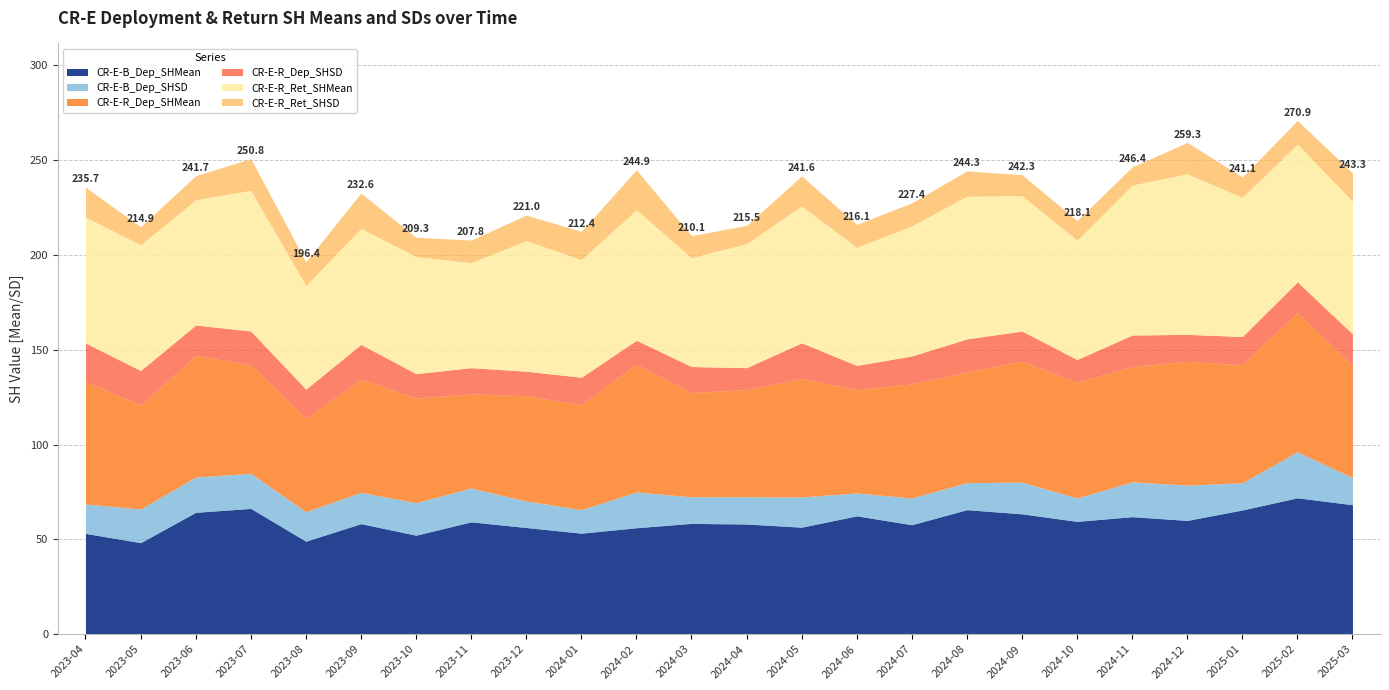

At which category is the sum across all series the highest?

2025-02